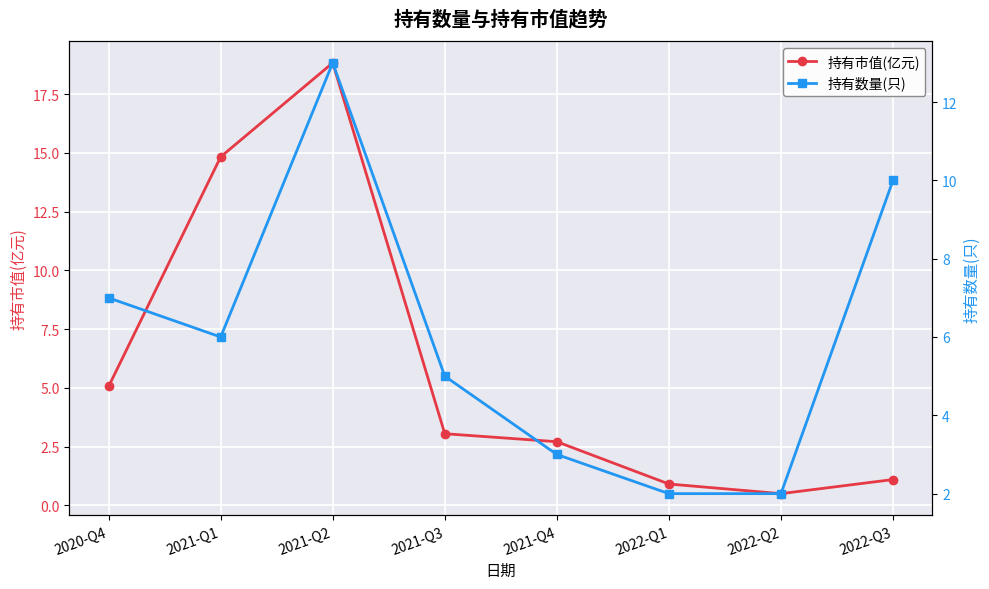

Which series has the widest spread of values?

持有市值(亿元)